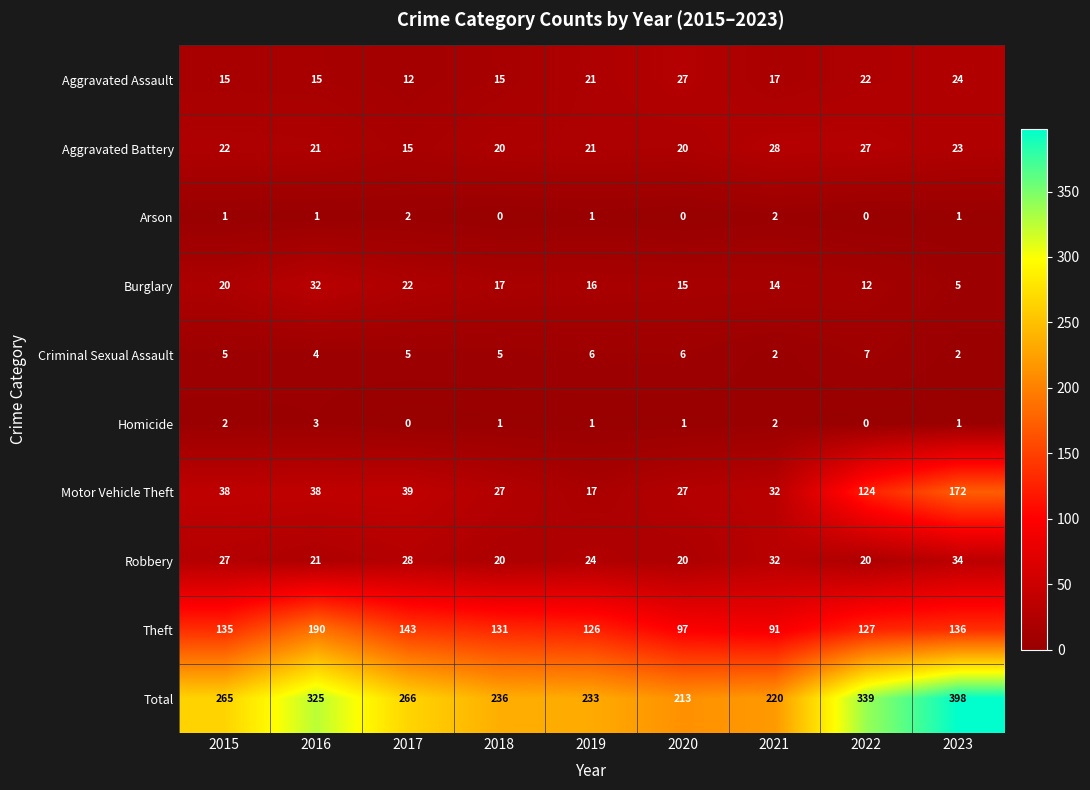

Rank the series by their maximum value, from highest to lowest.

Total, Theft, Motor Vehicle Theft, Robbery, Burglary, Aggravated Battery, Aggravated Assault, Criminal Sexual Assault, Homicide, Arson